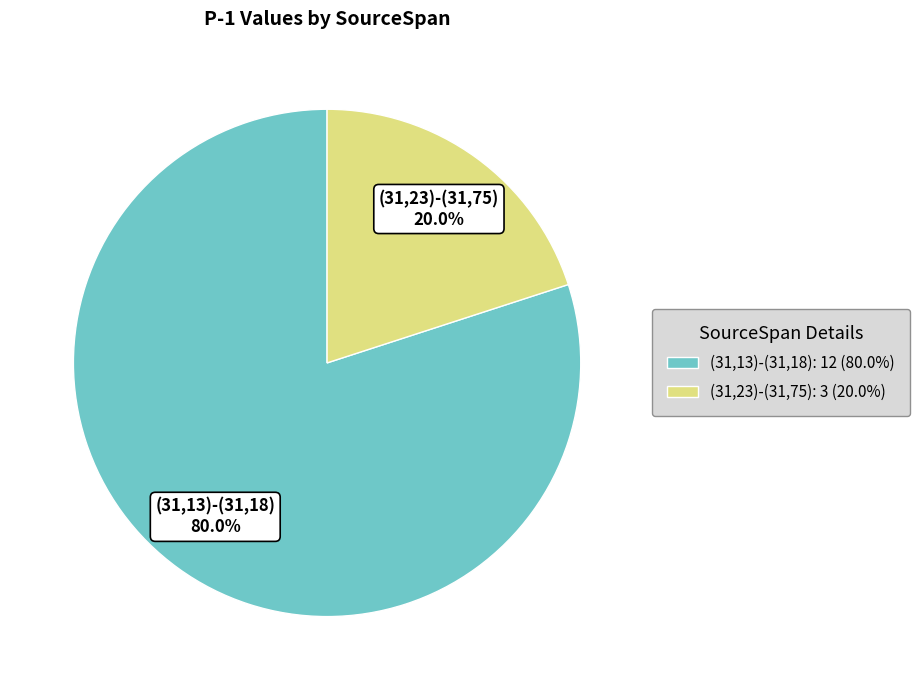

Which has a higher value, (31,23)-(31,75): 3 (20.0%) or (31,13)-(31,18): 12 (80.0%)?

(31,13)-(31,18): 12 (80.0%)